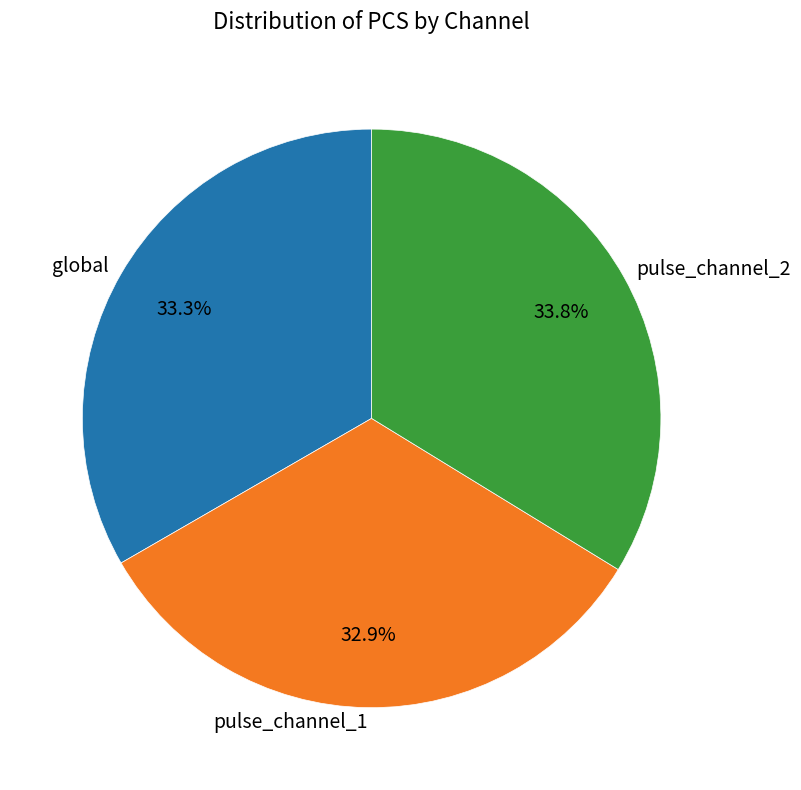

Does pulse_channel_1 represent more than half of the total?

No